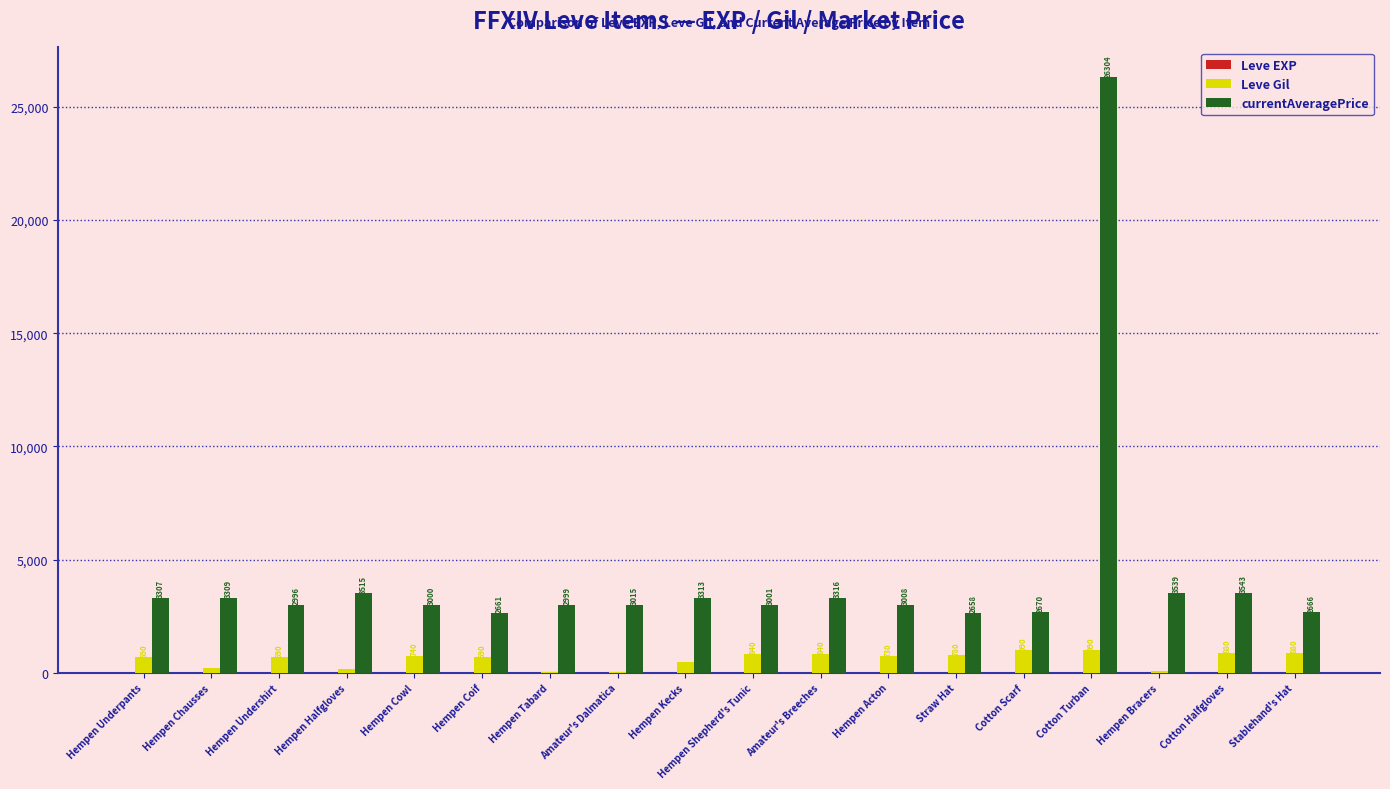

Where does the Leve Gil series first go above 730?

Hempen Cowl